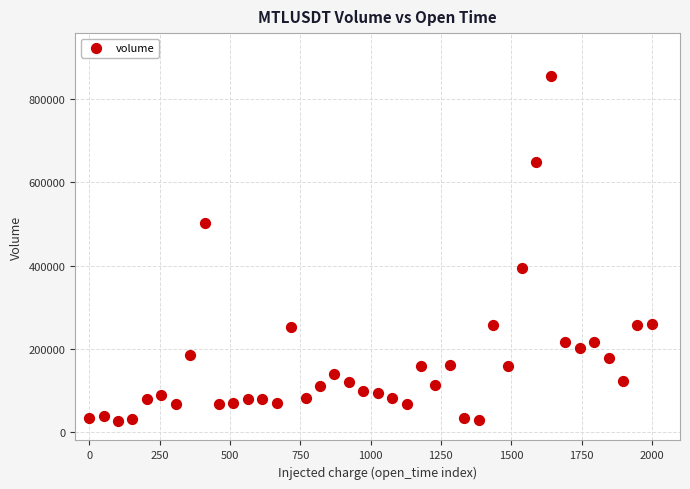

What is the range of Y values (max minus min)?

829160